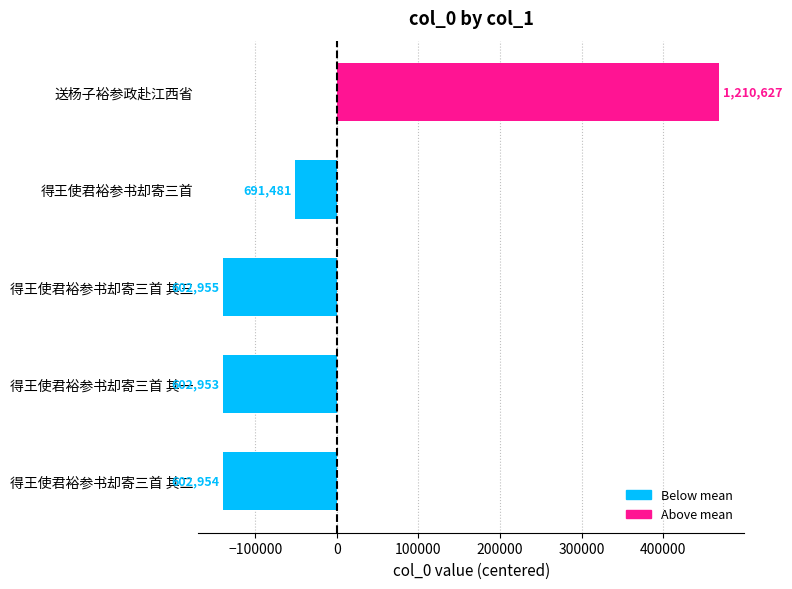

What is the difference between the maximum and minimum values?

607674